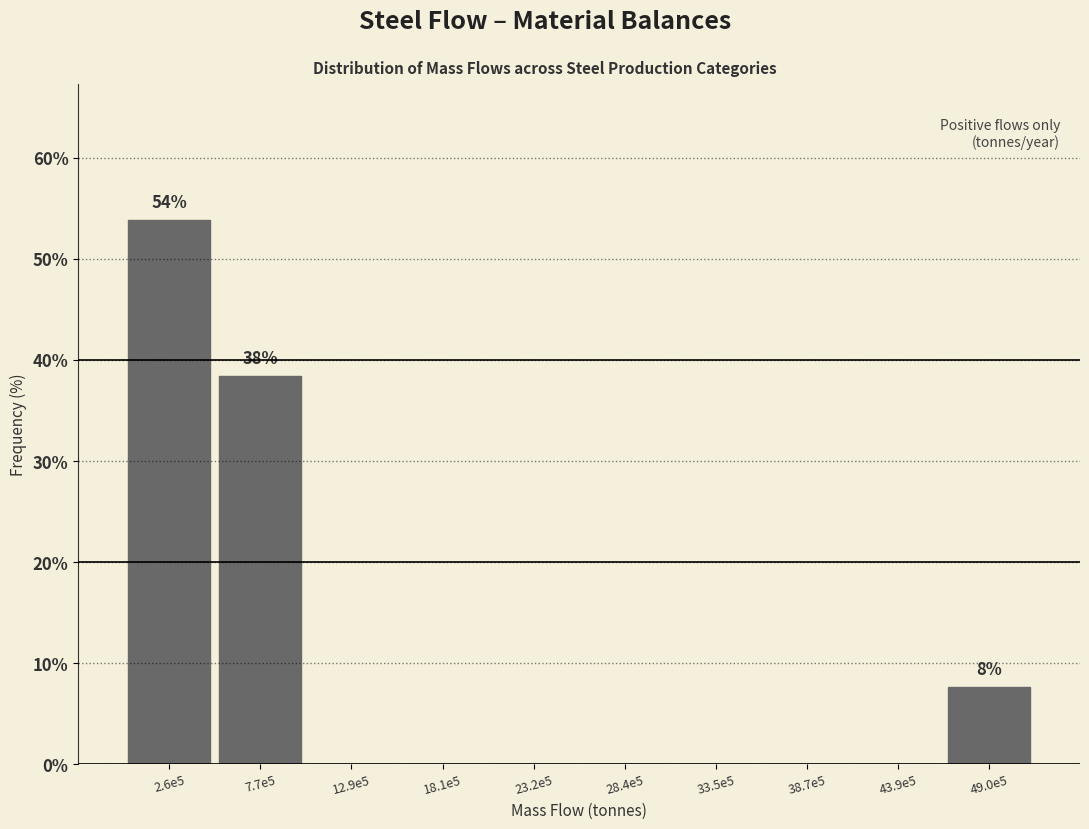

Reading right to left, what are all the values shown in this chart?

49.0e5=7.7	43.9e5=0.0	38.7e5=0.0	33.5e5=0.0	28.4e5=0.0	23.2e5=0.0	18.1e5=0.0	12.9e5=0.0	7.7e5=38.5	2.6e5=53.8